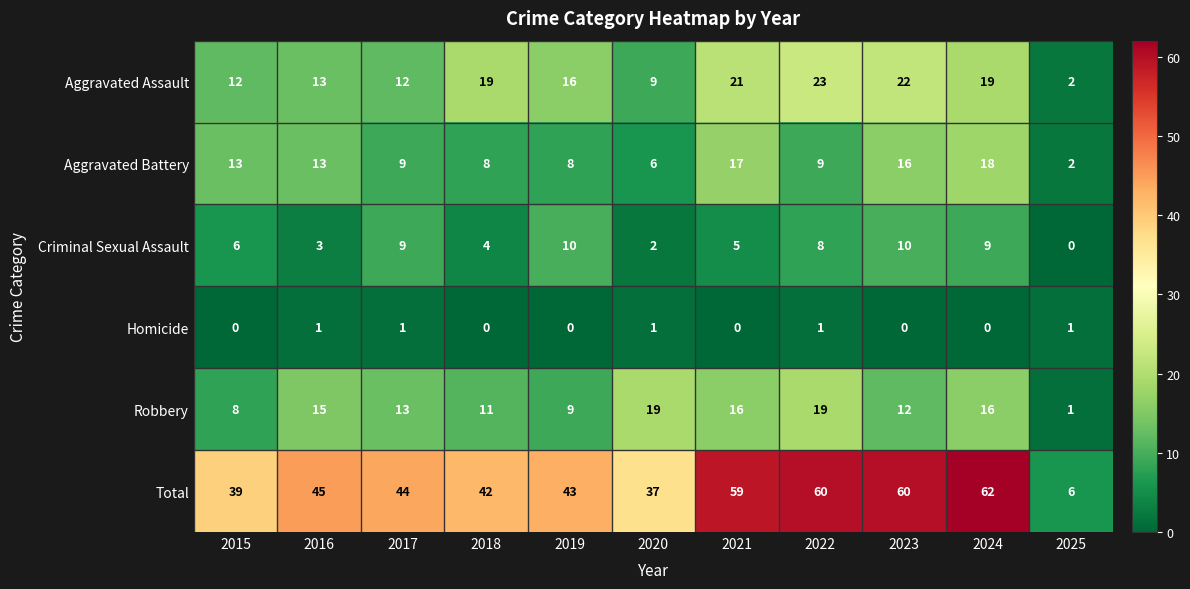

Is it true that Homicide equals 1 at 2025?

True